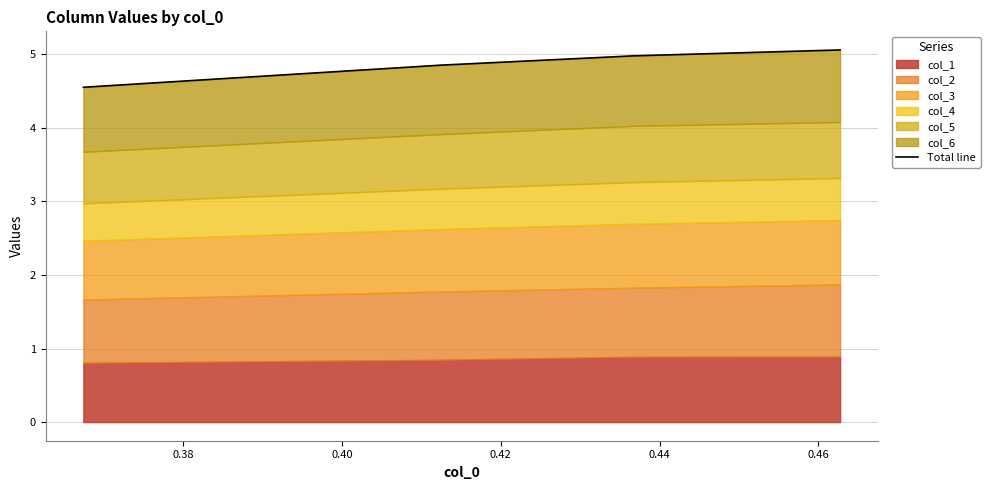

Which has a higher value, 0.40 or 0.38?

0.40